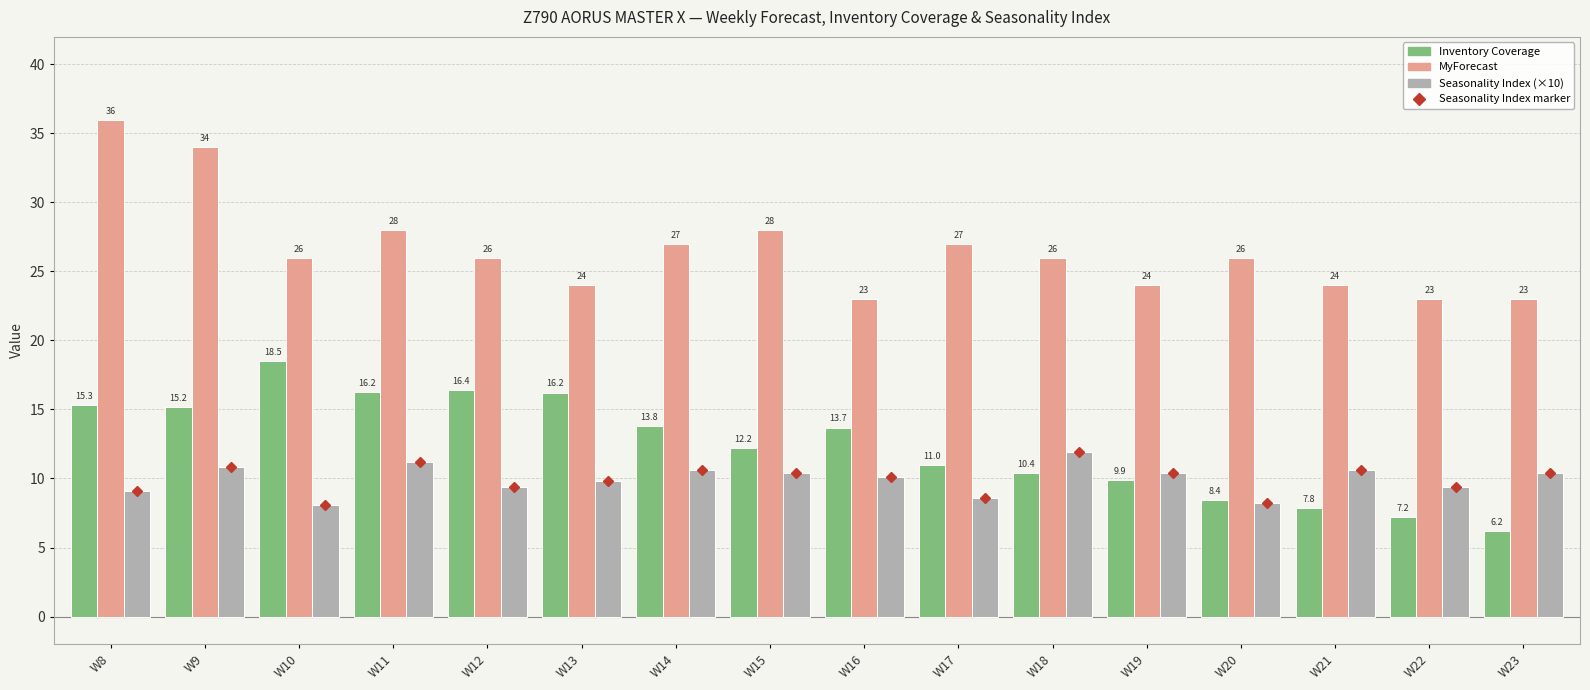

Which category has the highest value in the Seasonality Index (×10) series?

W18